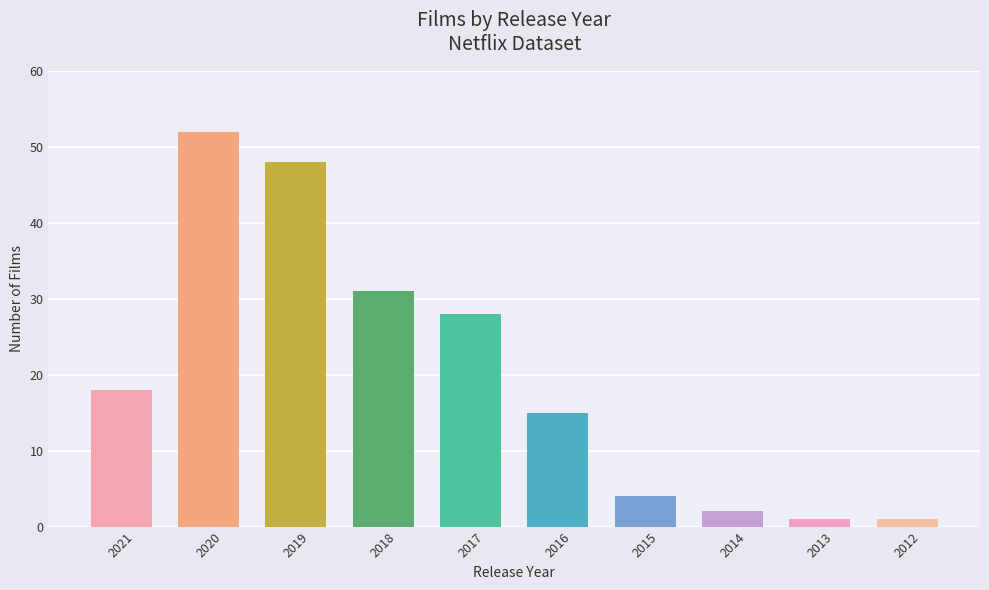

What is the sum of the values at 2017 and 2018?

59